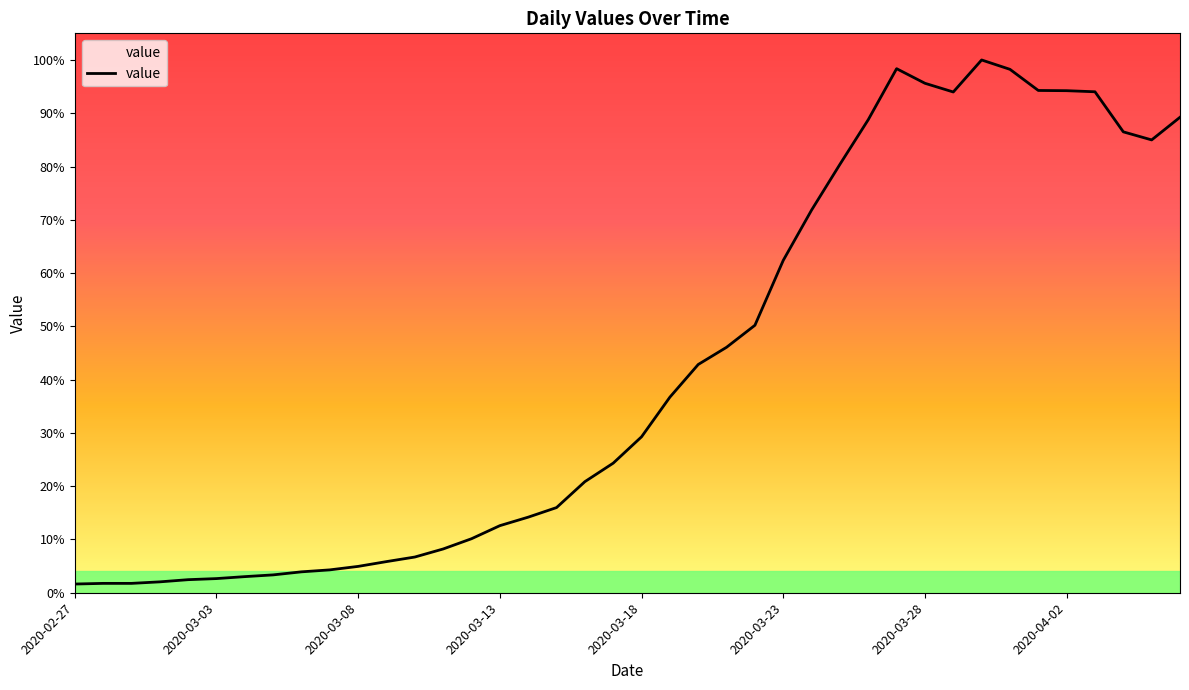

Does the chart display data point markers on the line(s)?

No